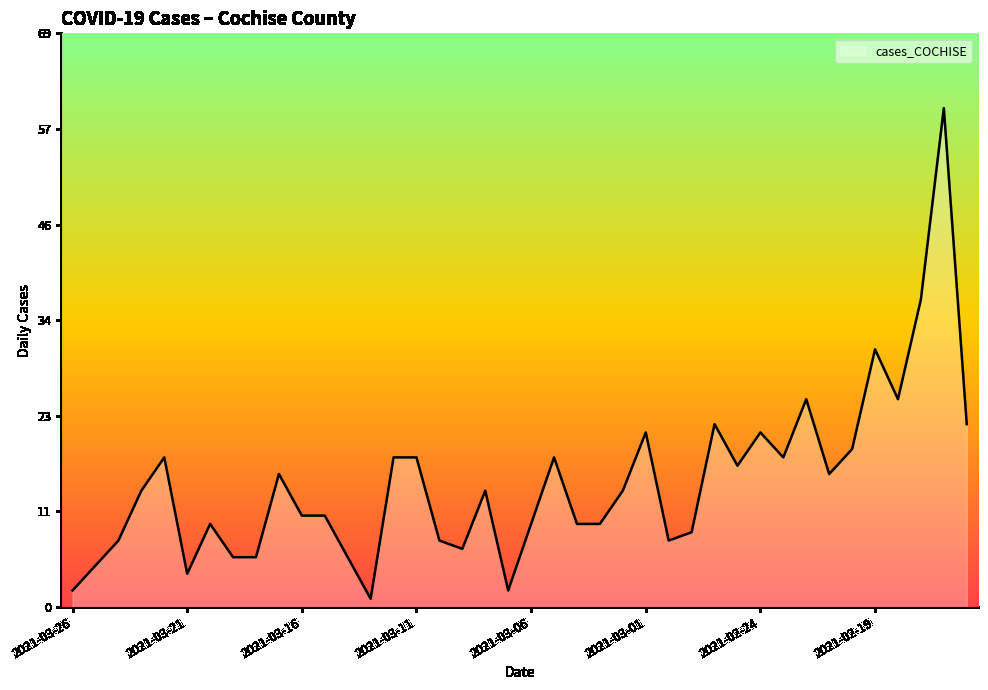

What is the maximum value shown in the chart?

60